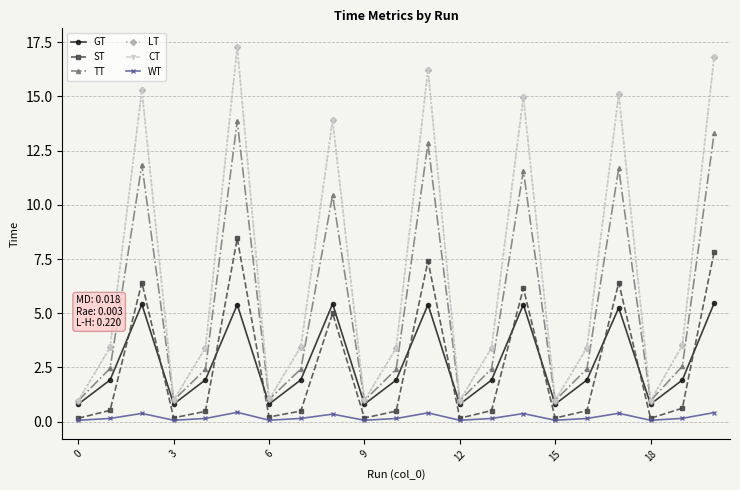

Is this an area chart (filled region under the line)?

No